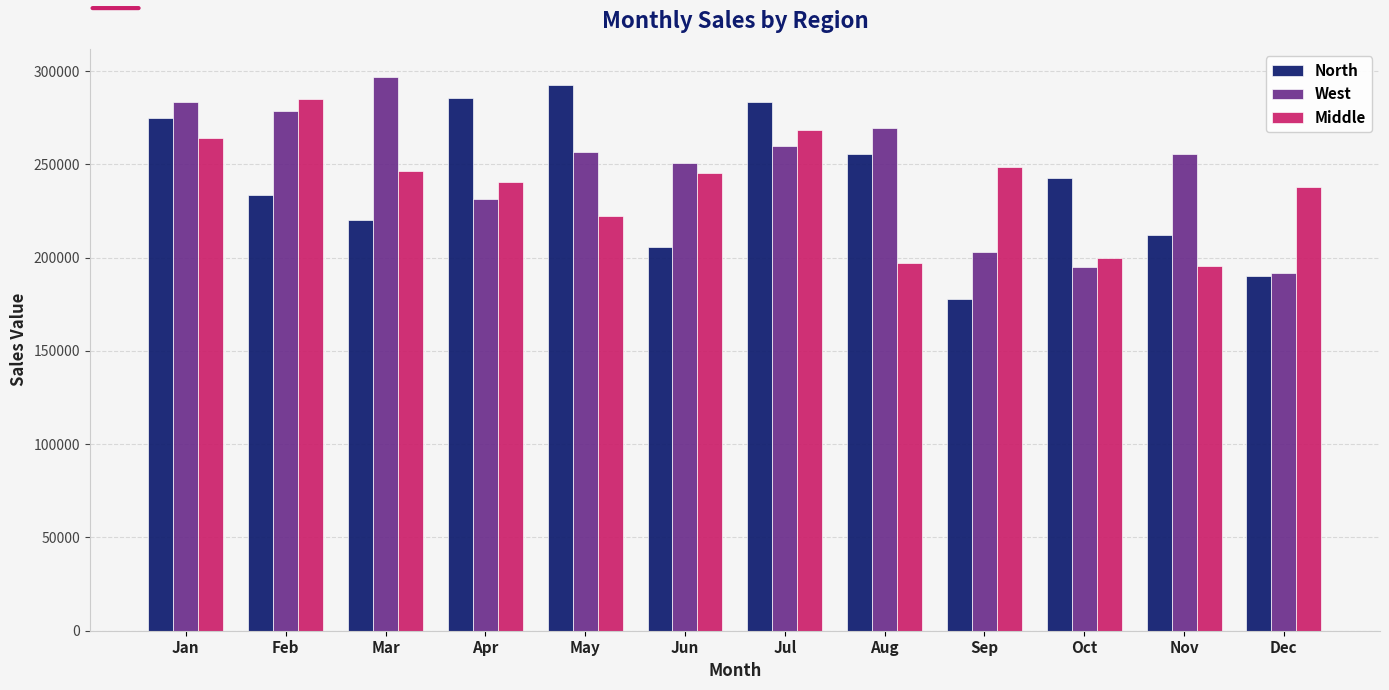

List the series in order of their peak value, highest first.

West, North, Middle